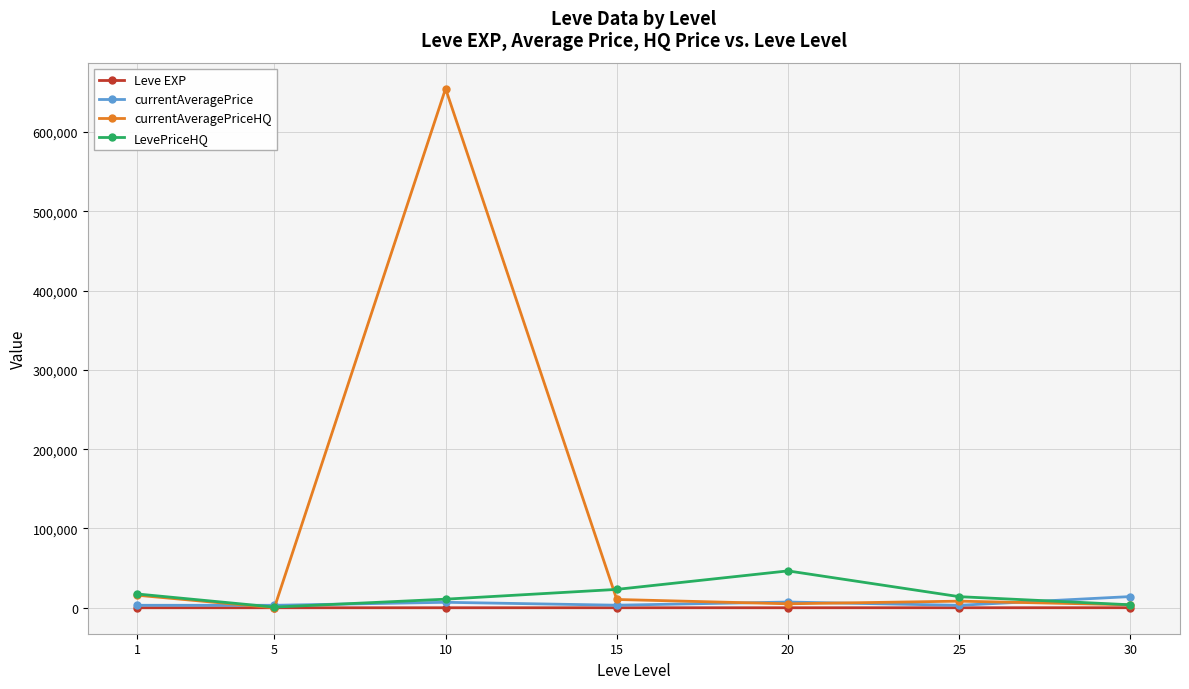

Rank the series by their maximum value, from lowest to highest.

Leve EXP, currentAveragePrice, LevePriceHQ, currentAveragePriceHQ